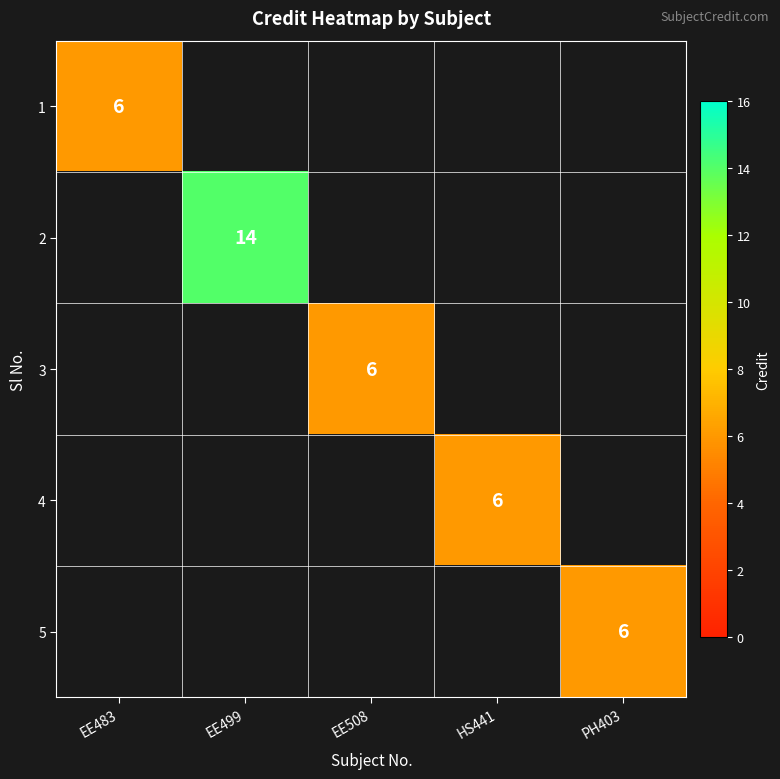

True or false: 2 has a value of 3 at EE499.

False